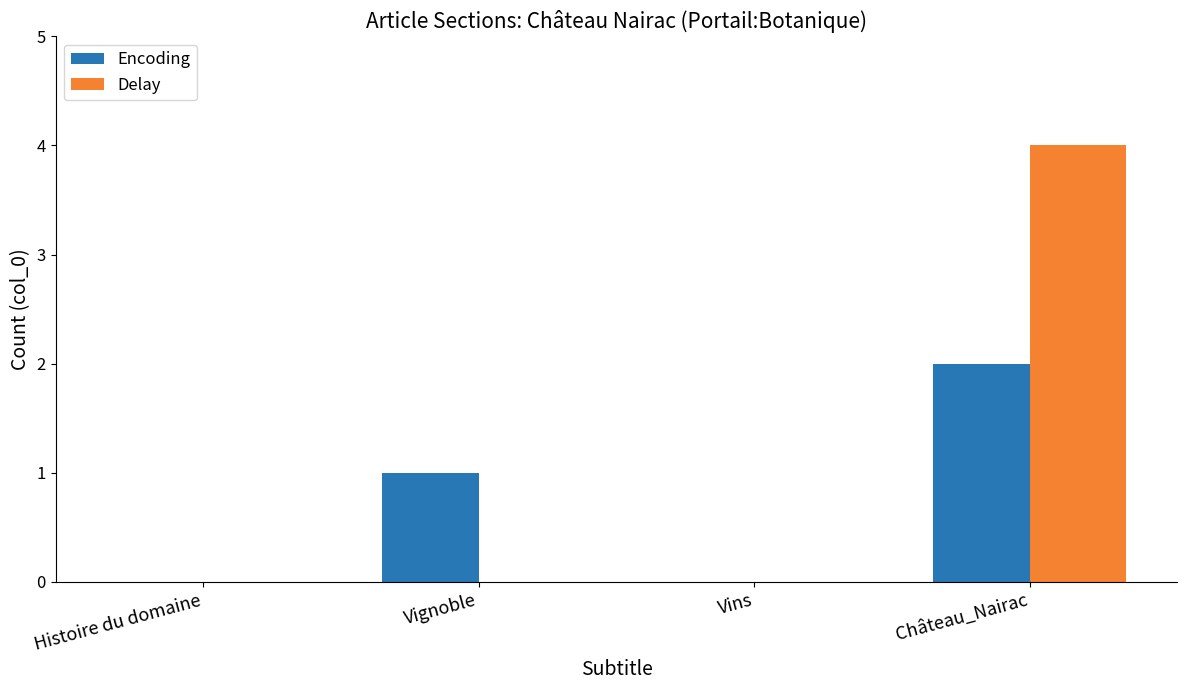

Which series has the largest total across all categories?

Delay